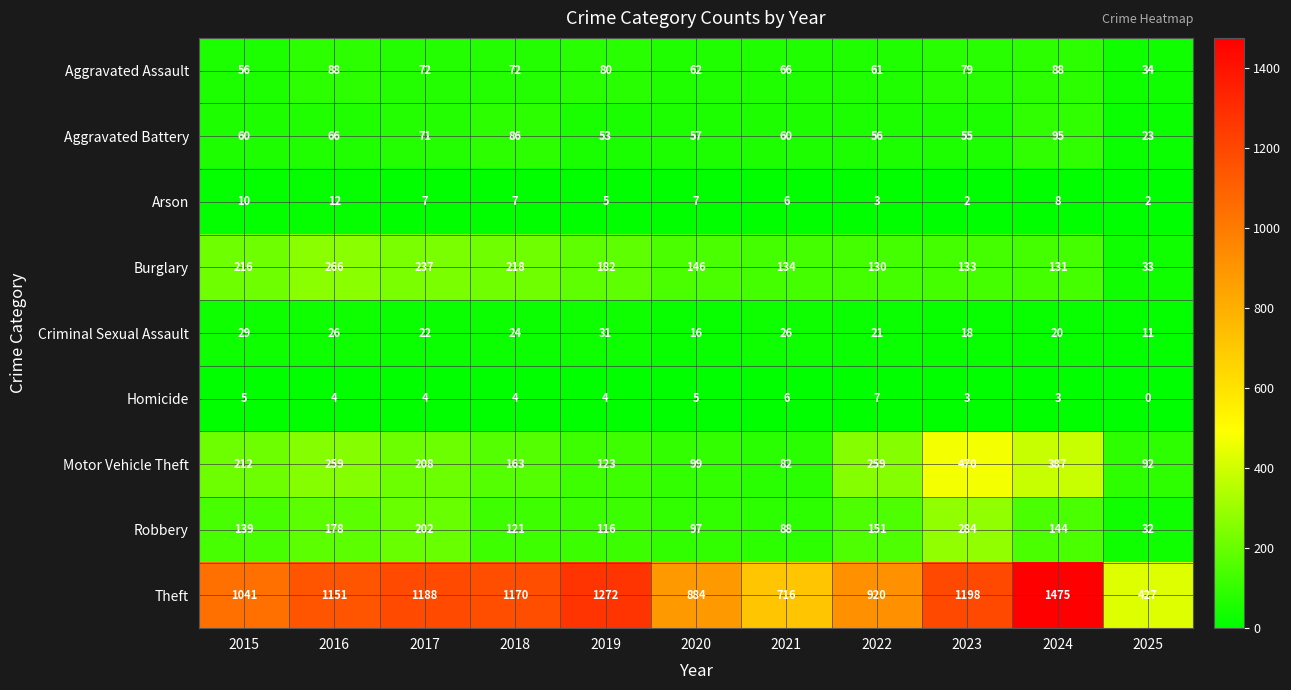

What is the highest value of the Robbery series?

284